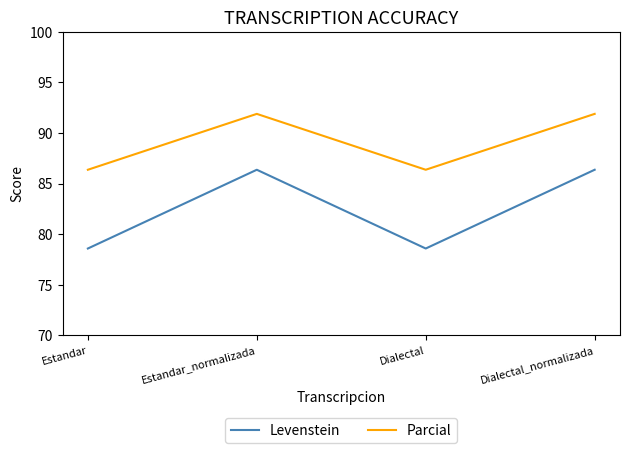

What is the greatest value displayed?

91.9